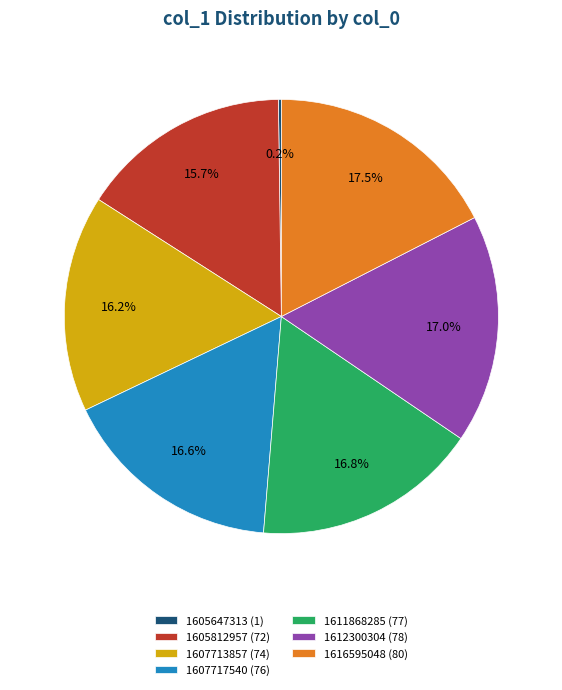

What is the ratio of the value at 1616595048 (80) to the value at 1611868285 (77)?

1.0